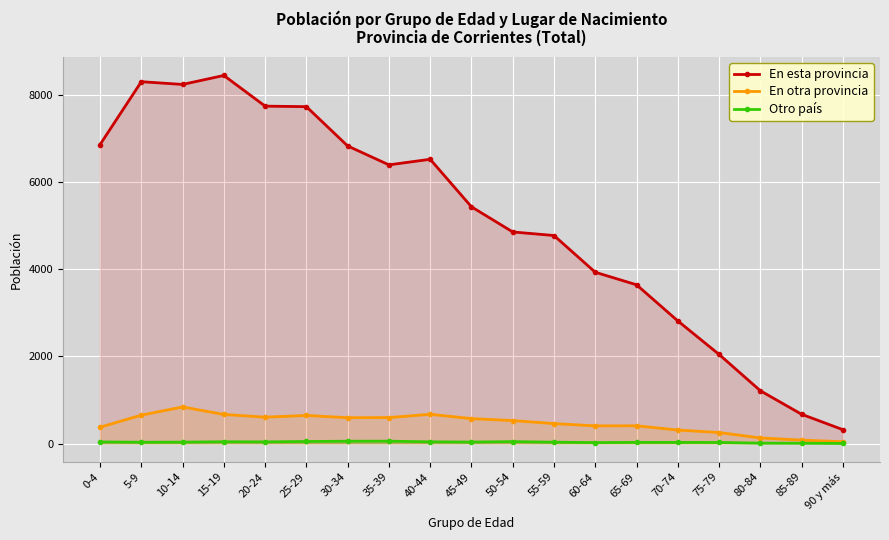

Which label corresponds to the largest value in the chart?

15-19